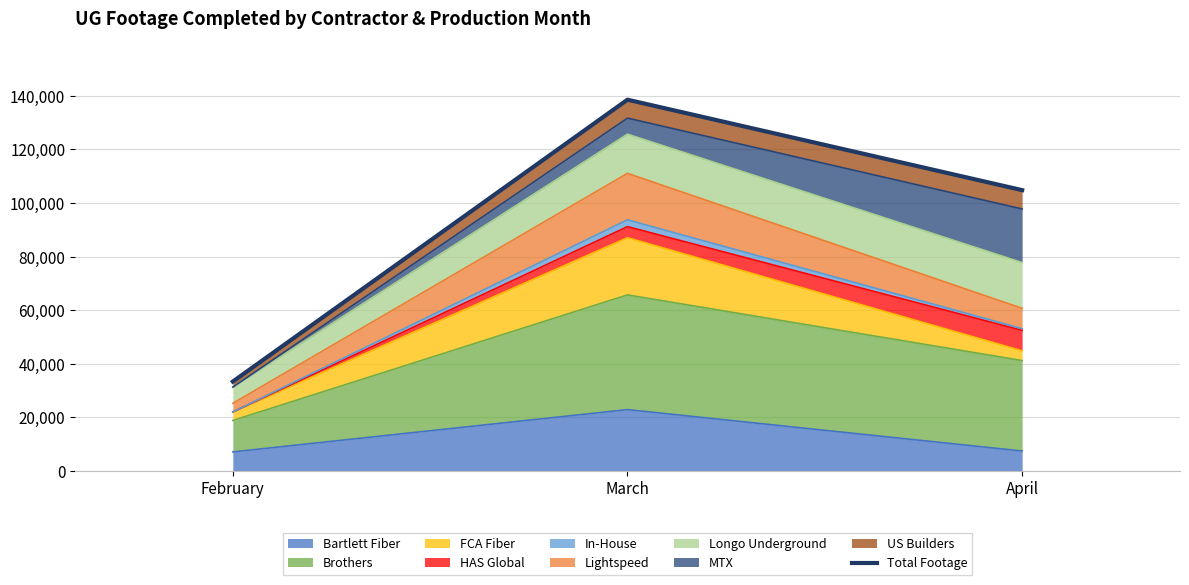

The chart shows a value of 33368 at February. True or false?

True